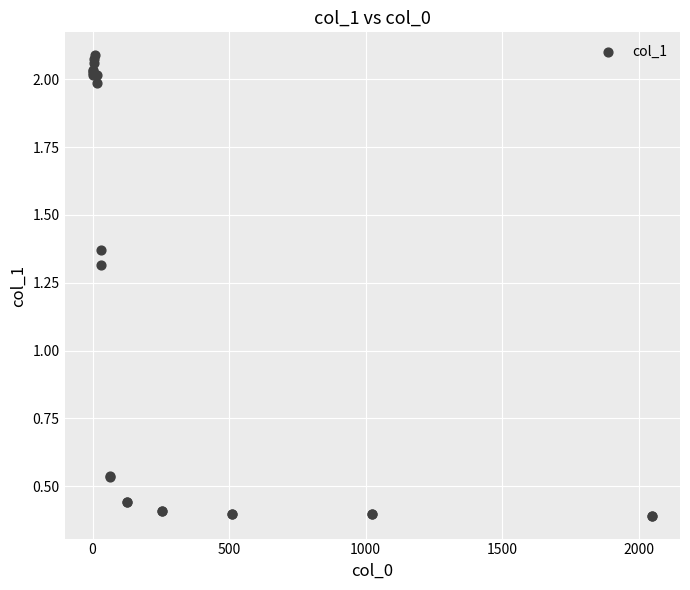

What Y value in the scatter plot is closest to 1?

1.3